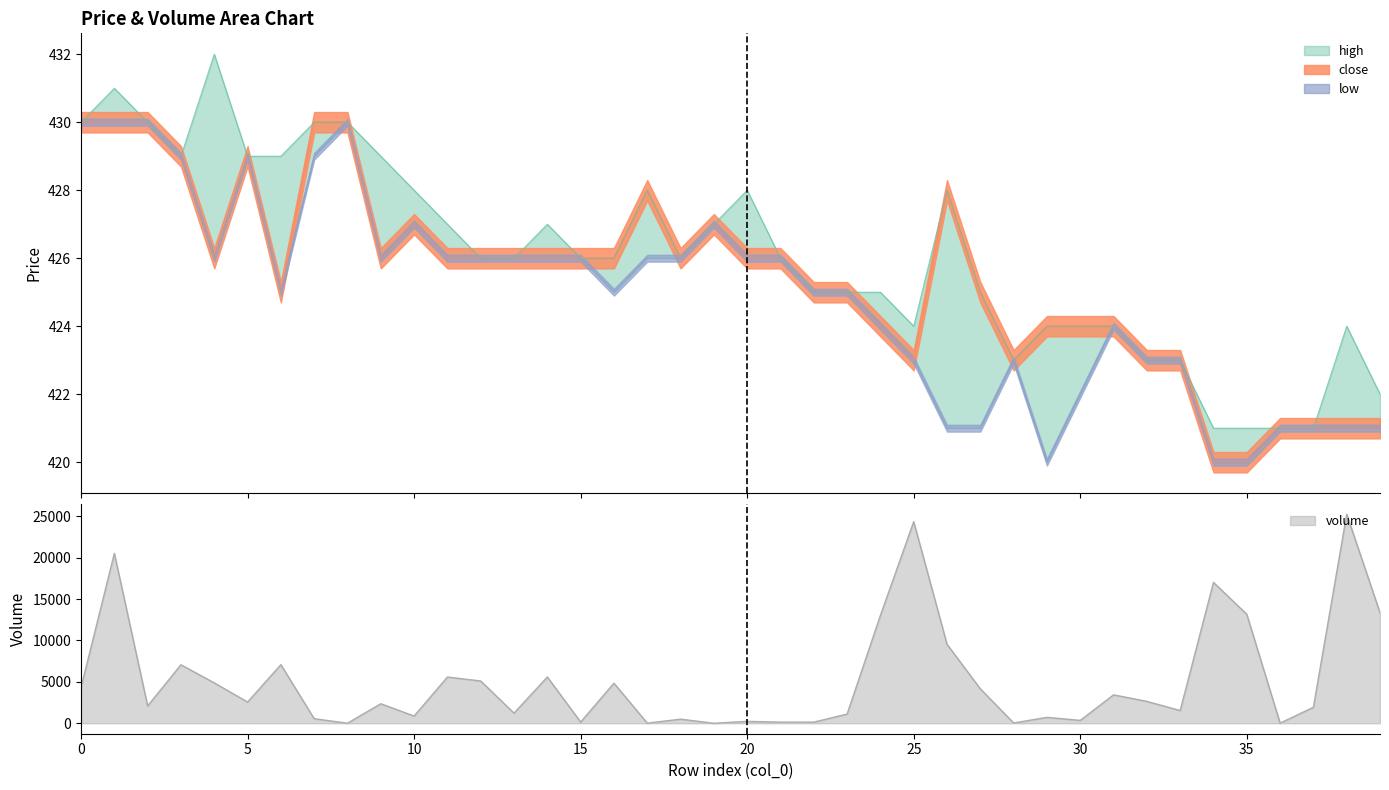

What is the lowest value of the volume series?

1.0